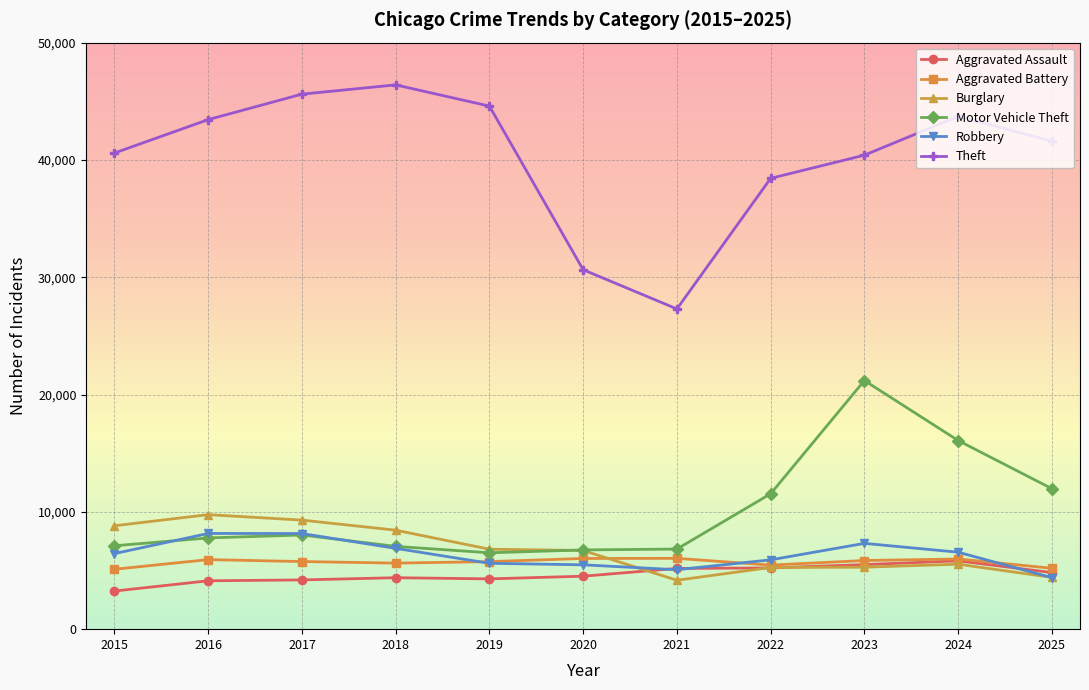

True or false: Motor Vehicle Theft has more than 0 interior local peaks.

True